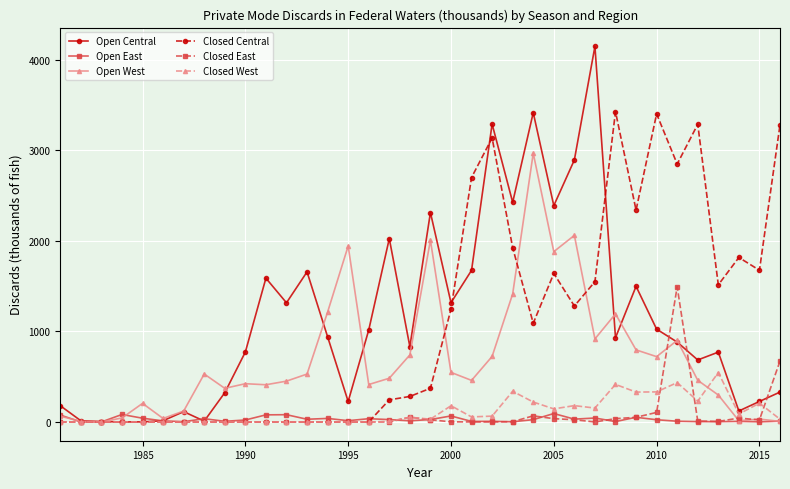

What is the value of the Open Central point at the 28th from the left?

929.8